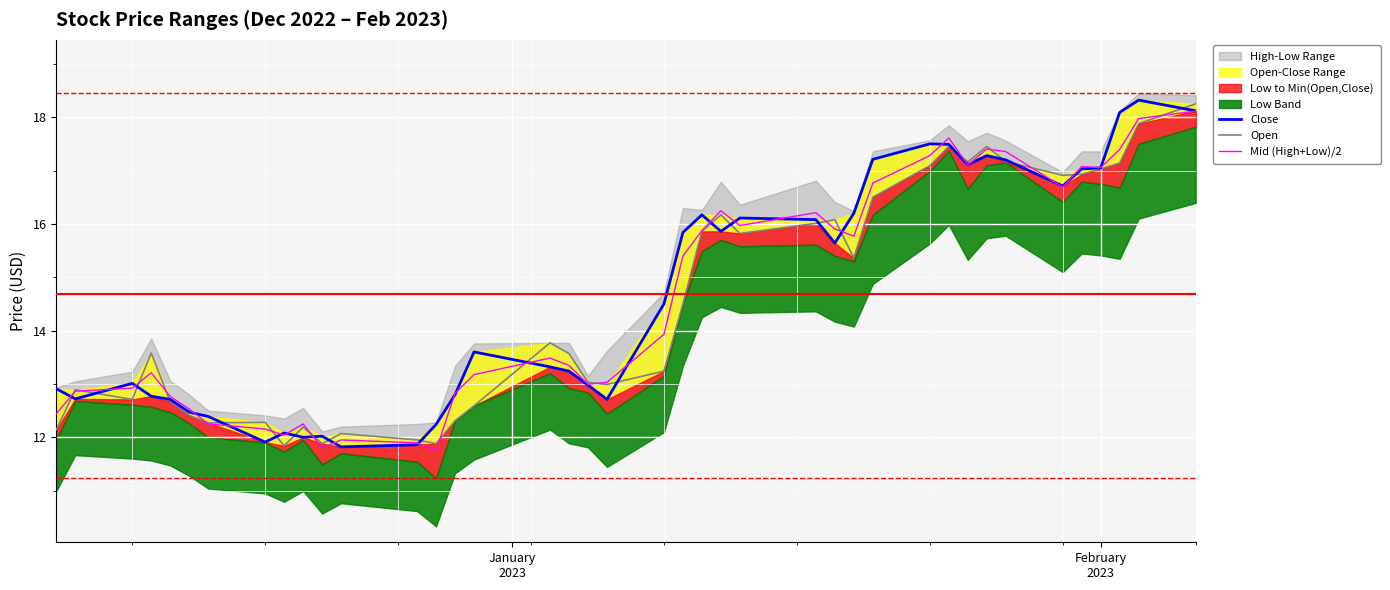

What is the minimum value for Mid (High+Low)/2?

11.8